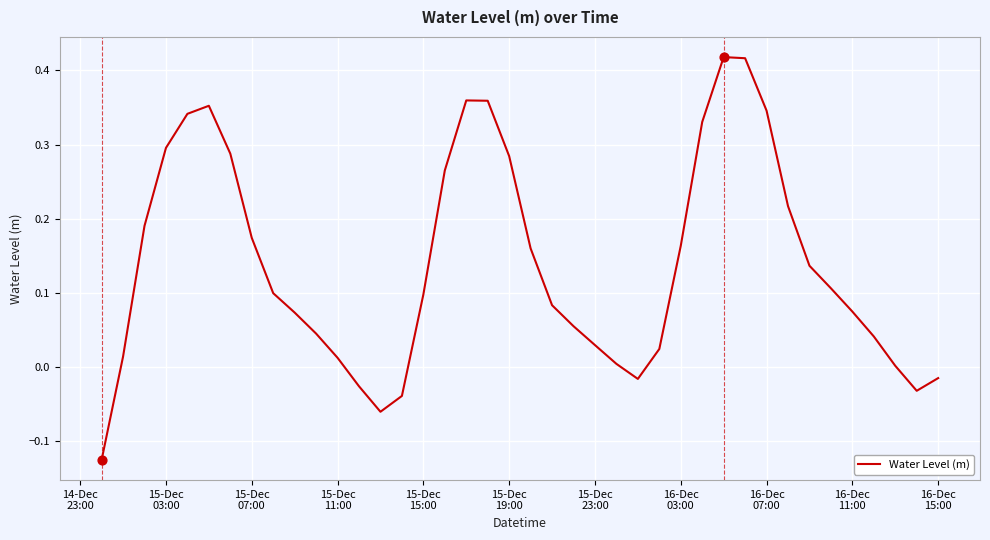

What is the difference between the maximum and minimum values?

0.5